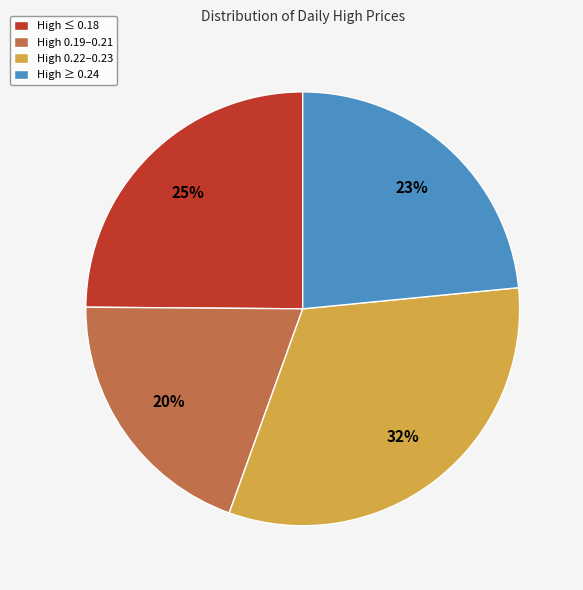

Do High ≥ 0.24 and High 0.19–0.21 together represent more than half of the pie?

No